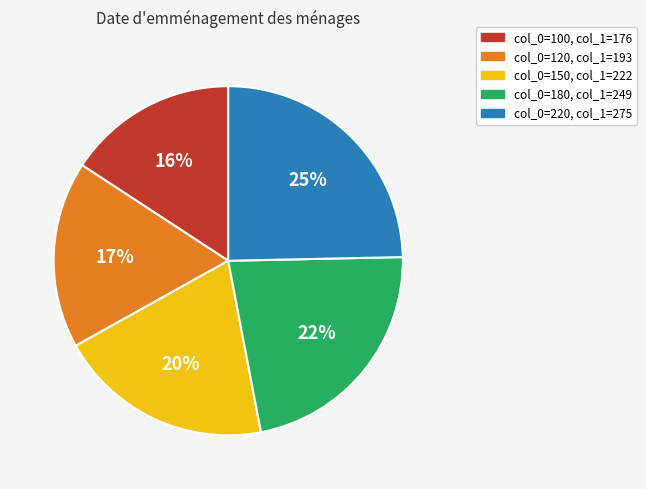

To the nearest percent, what is the difference between the largest and smallest slice percentages?

9%